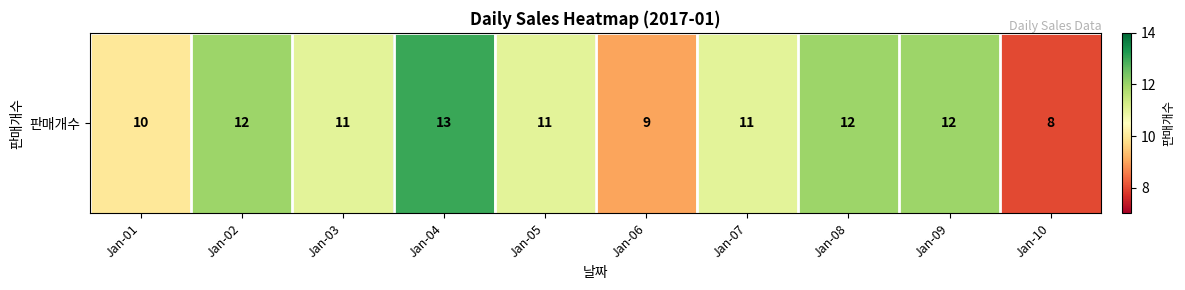

Between Jan-07 and Jan-06, which is larger?

Jan-07